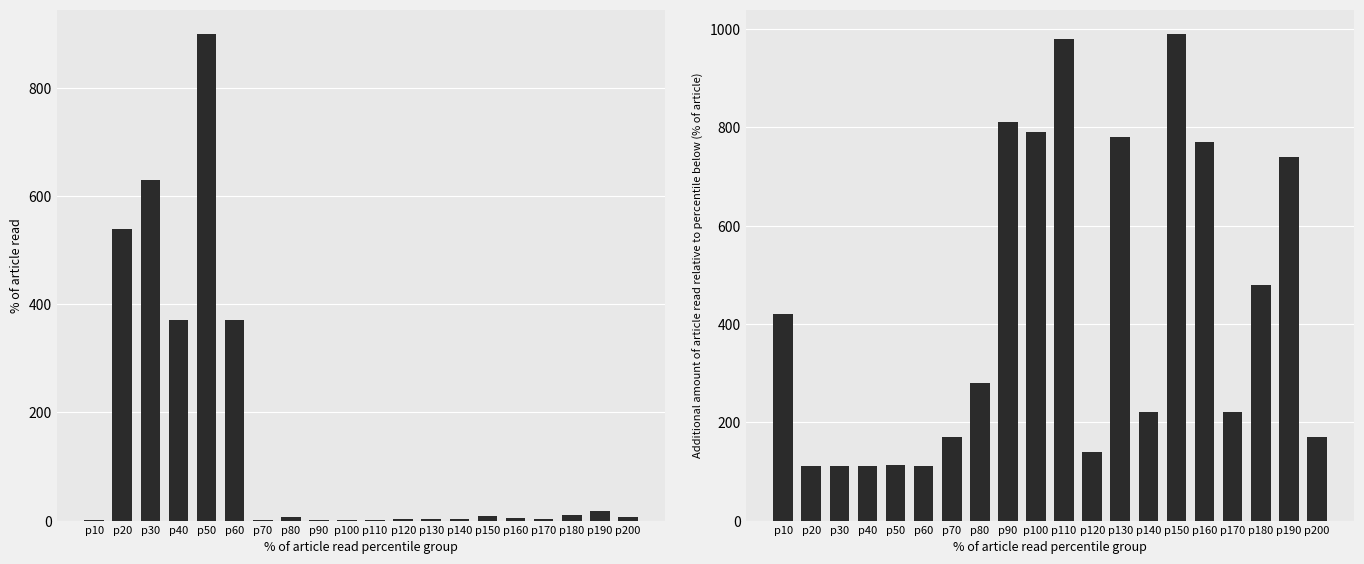

Reading left to right, transcribe all the data shown in this chart.

Leve EXP: 1	540	630	370	900	370	1	6	1	2	1	3	3	3	9	4	3	10	17	7
Leve Gil: 420	112	112	112	113	112	170	280	810	790	980	140	780	220	990	770	220	480	740	170